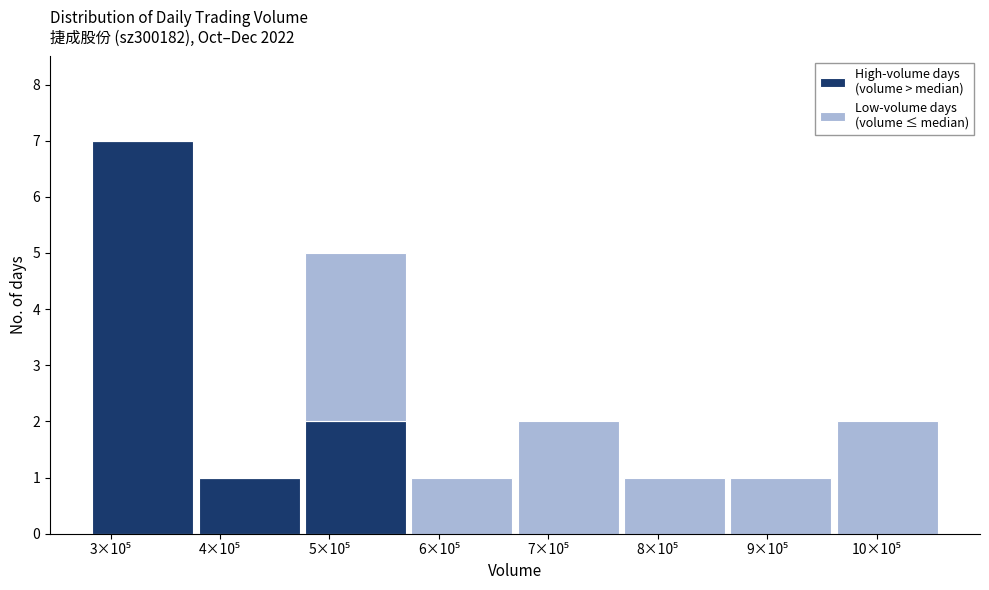

Are the bars grouped side by side (vs. stacked)?

No